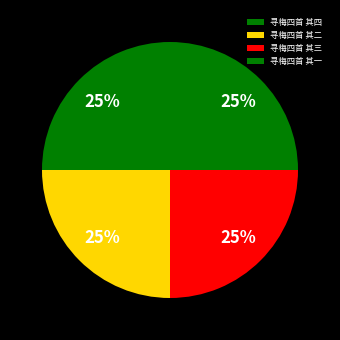

Count the number of slices in the pie.

4